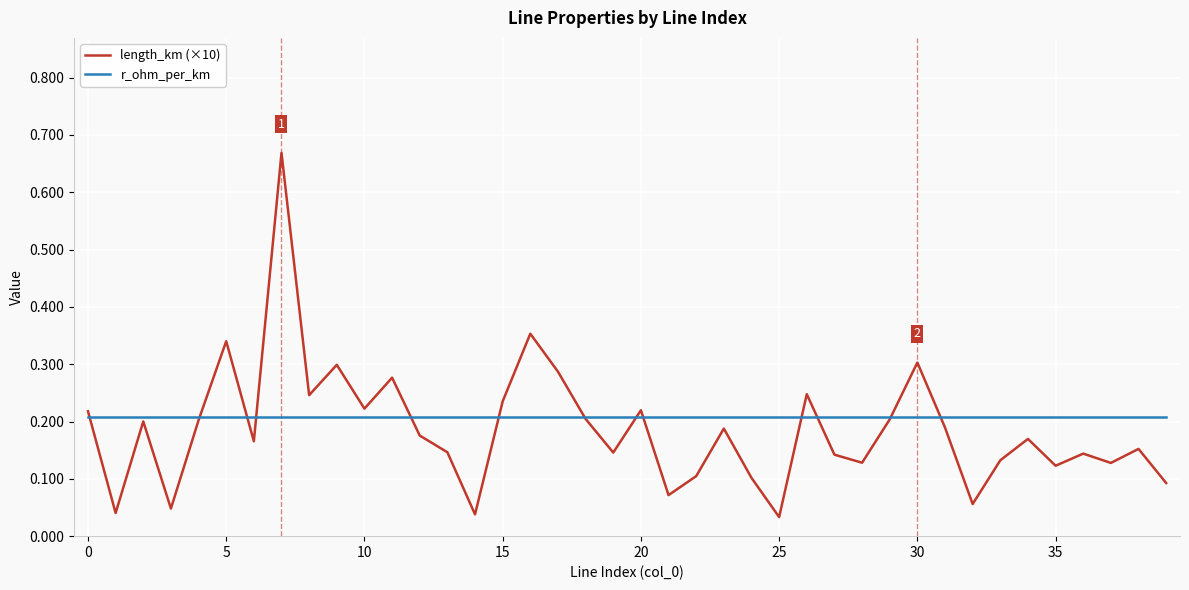

List the series in order of their peak value, highest first.

length_km (×10), r_ohm_per_km